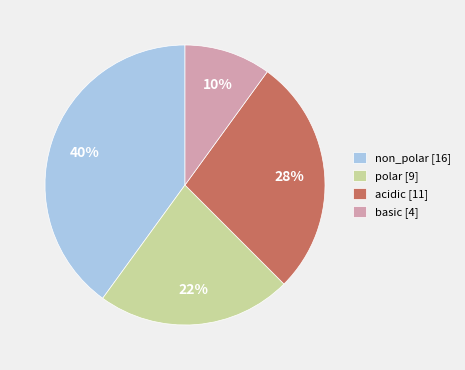

Is there a majority slice in this chart?

No